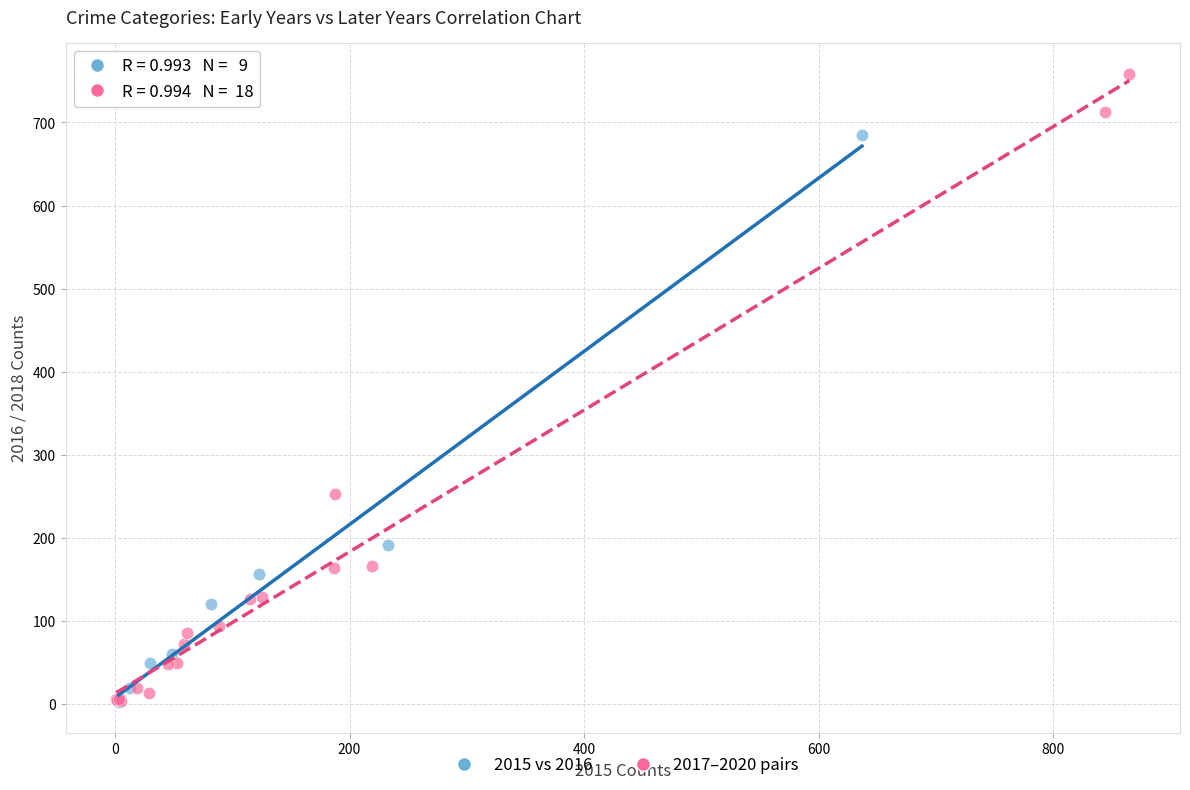

Which series has the widest spread of Y values?

2017–2020 pairs